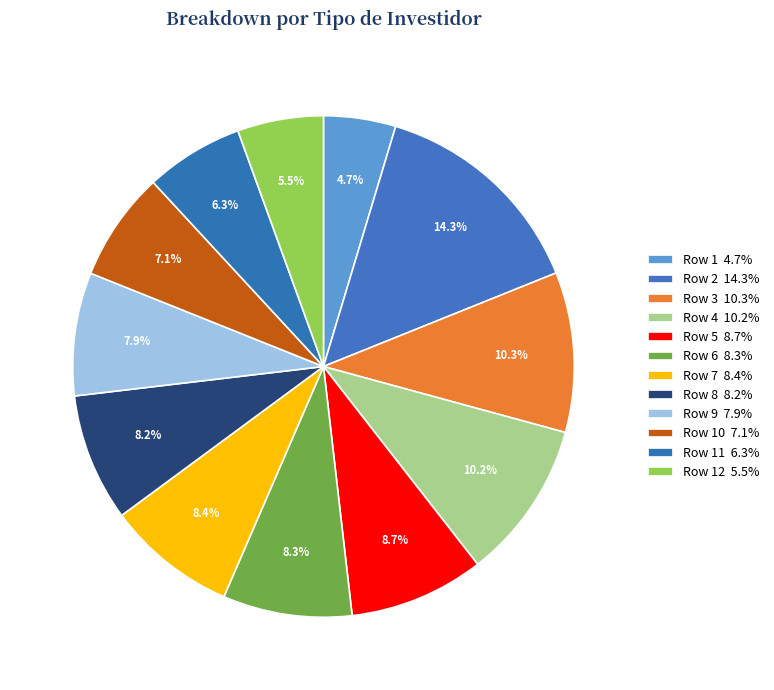

Count the number of slices in the pie.

12